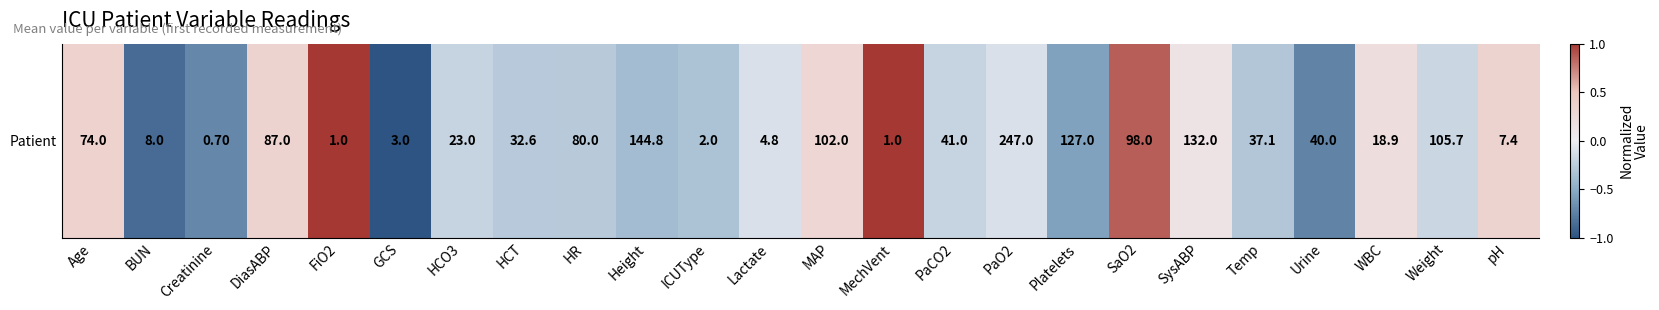

What is the average value?

-0.1